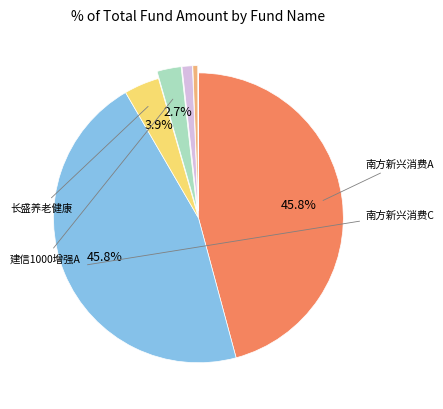

Is there a majority slice in this chart?

No